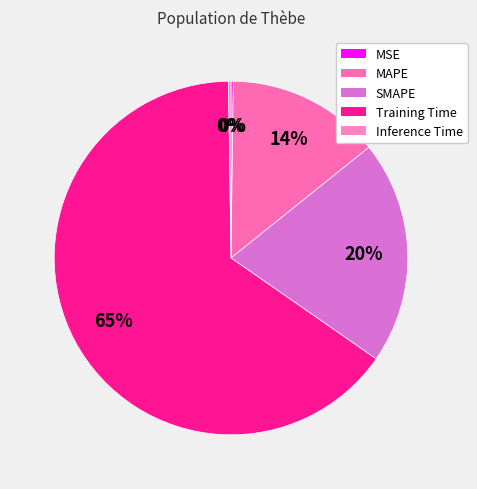

To the nearest percent, what is the average slice percentage?

20%